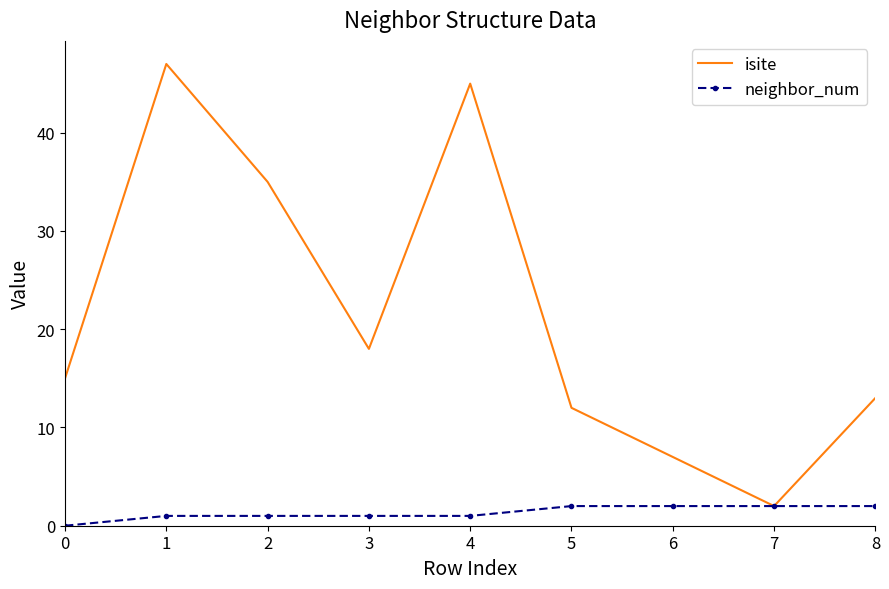

True or false: isite has more than 2 points higher than both neighbors.

False